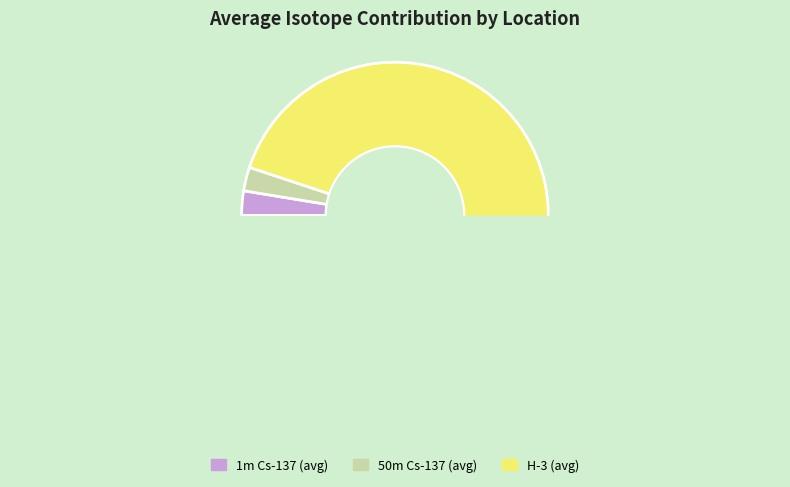

The 1m Cs-137 slice represents 14% of the pie. True or false?

False